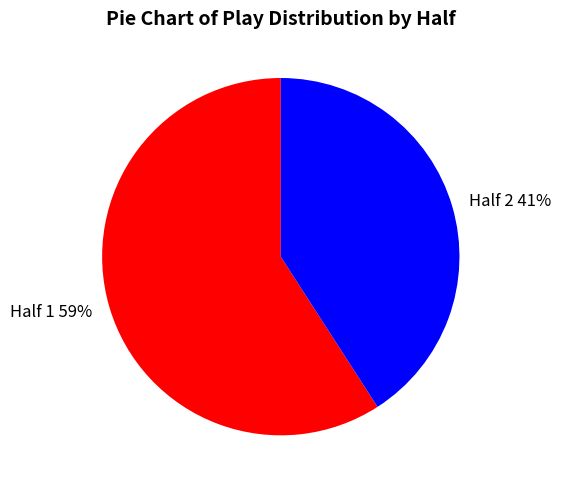

How many slices are in this pie chart?

2